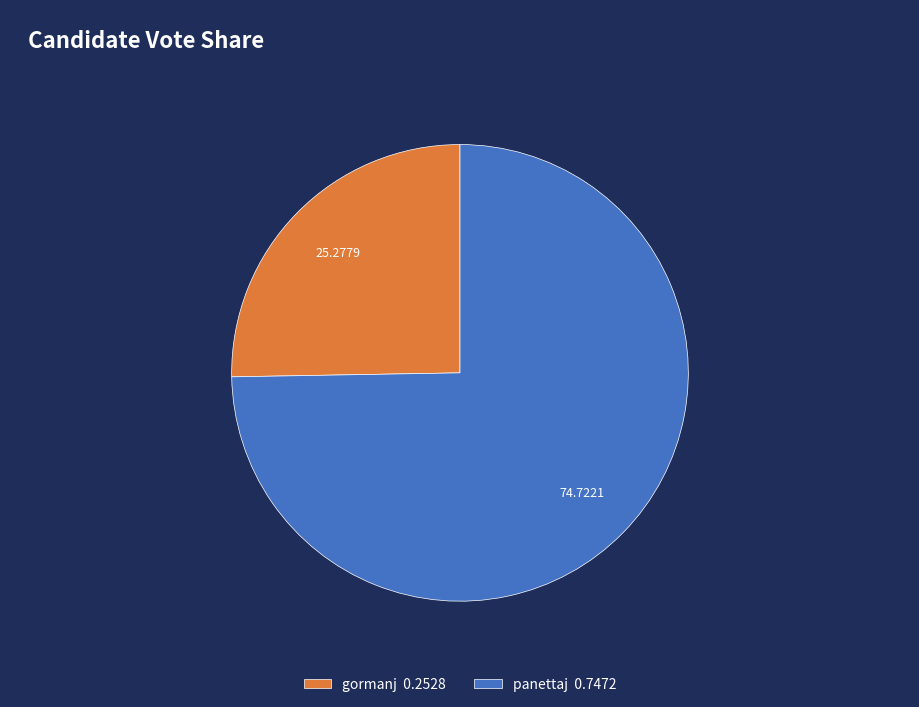

Approximately how many times larger is the value at gormanj 0.2528 compared to panettaj 0.7472?

0.3